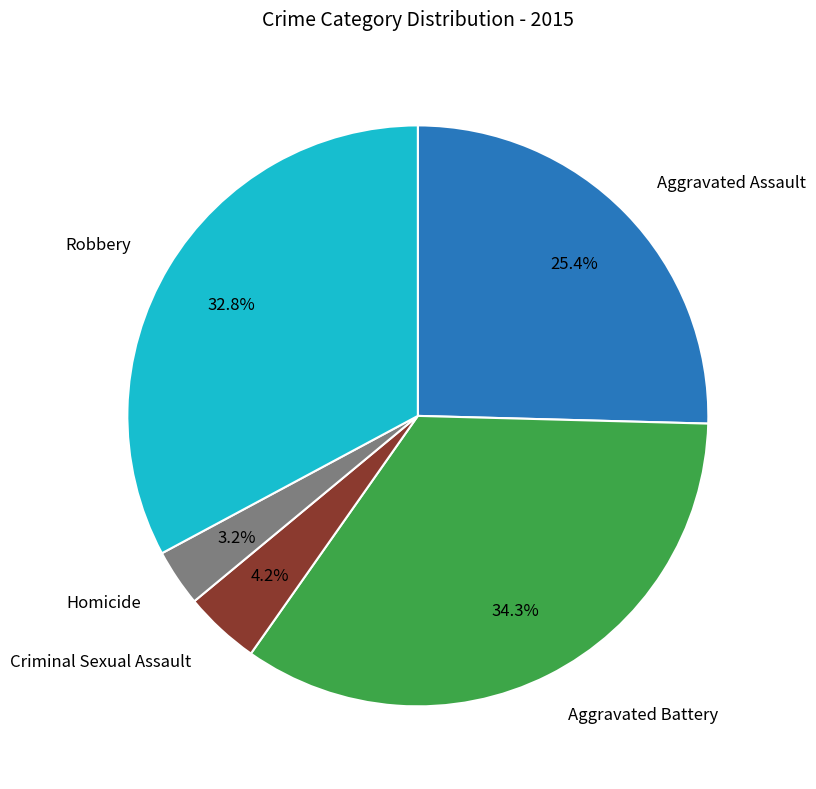

Is there any slice that represents more than half of the pie?

No